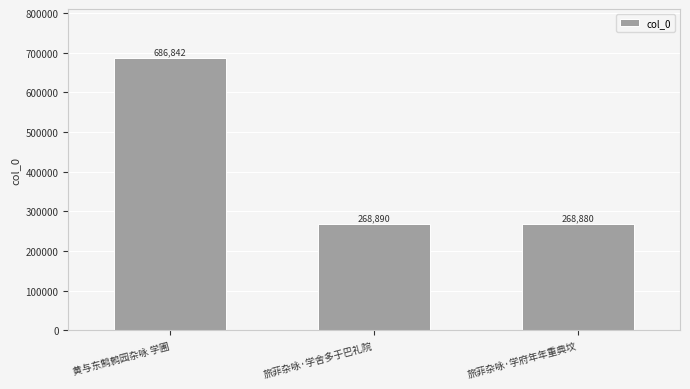

Does the chart contain any negative values?

No